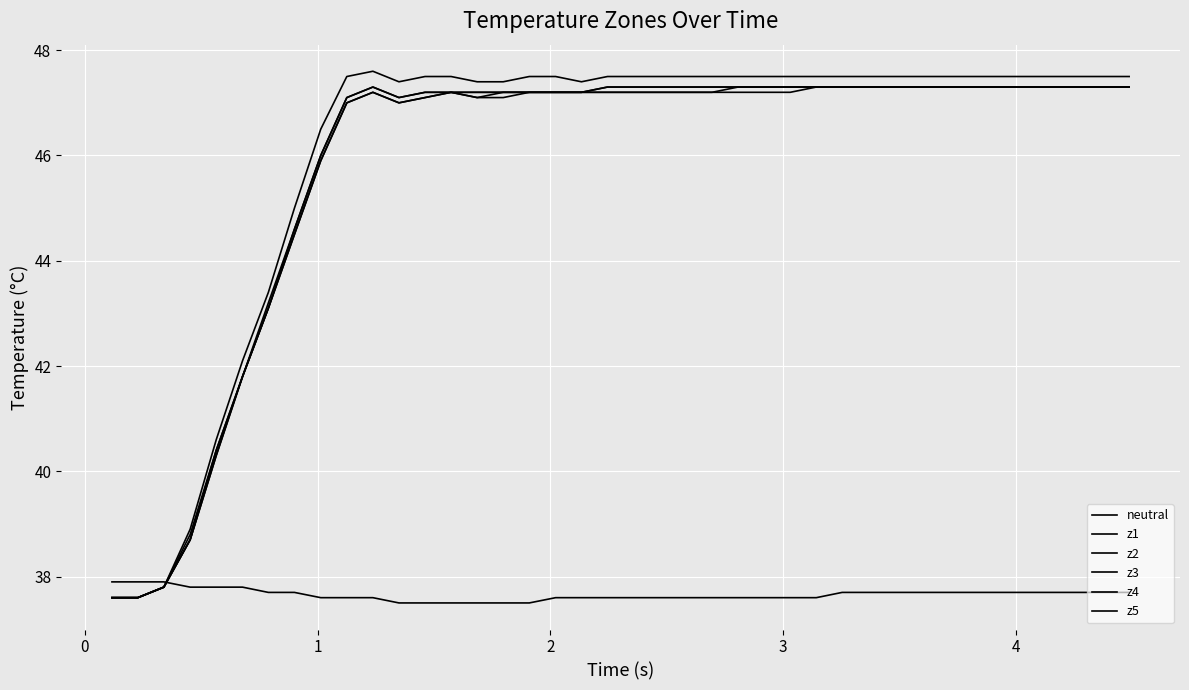

Which series has the widest spread of values?

z5